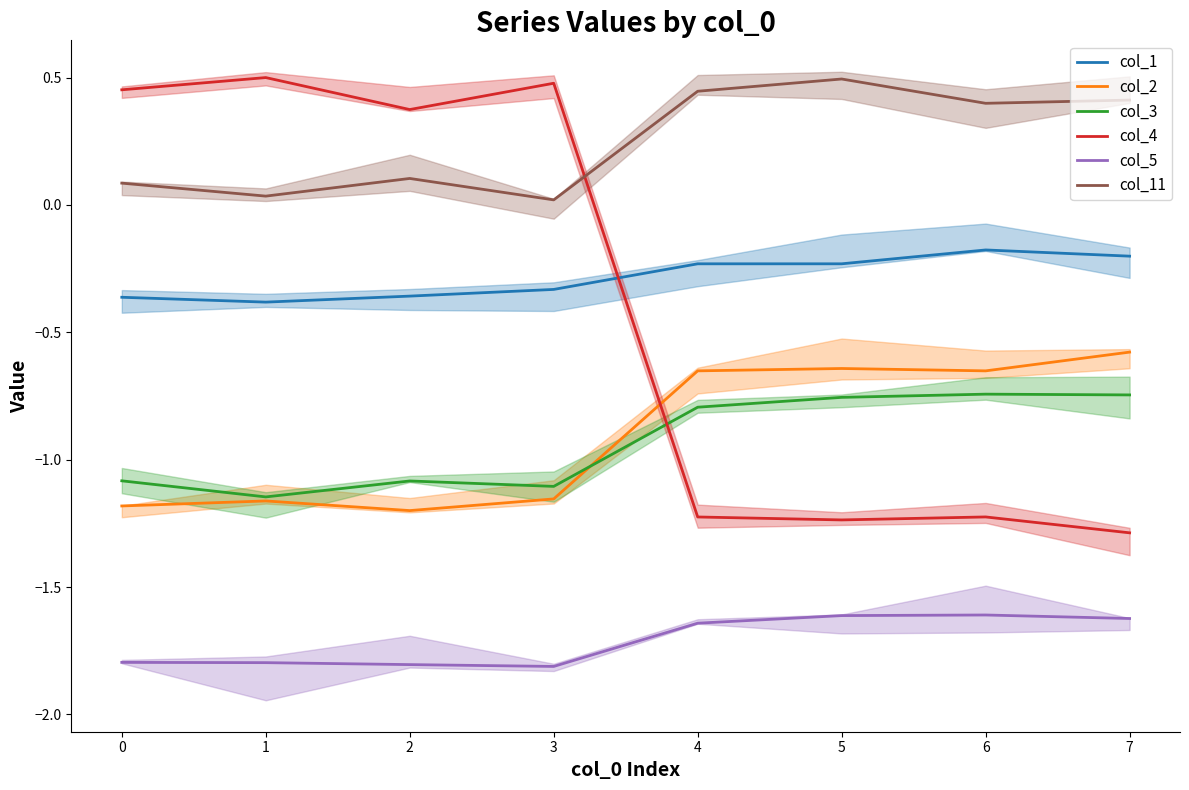

Count the number of categories in the chart.

8